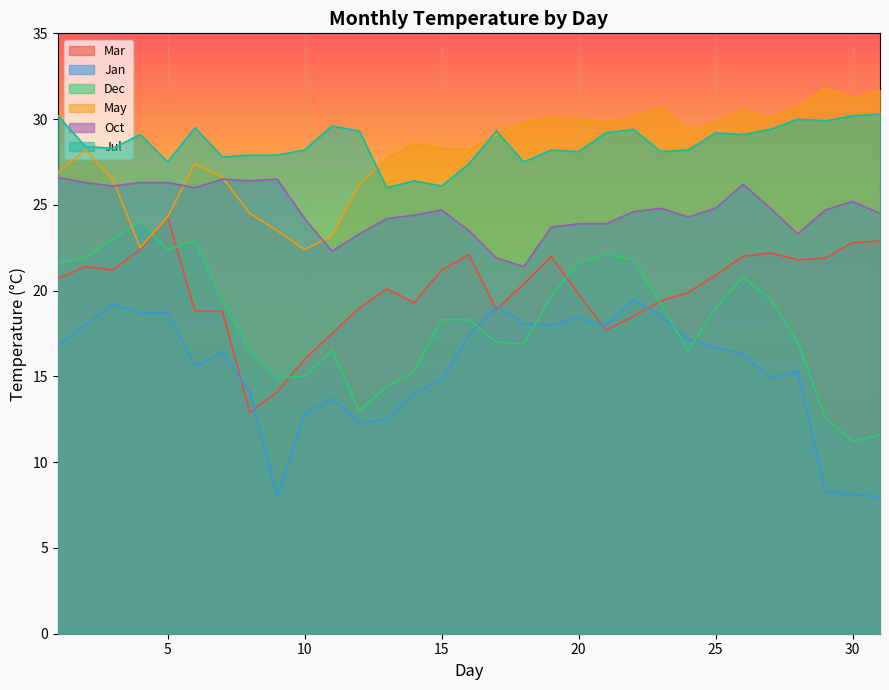

The Jul series shows 6.0 at 6. True or false?

False